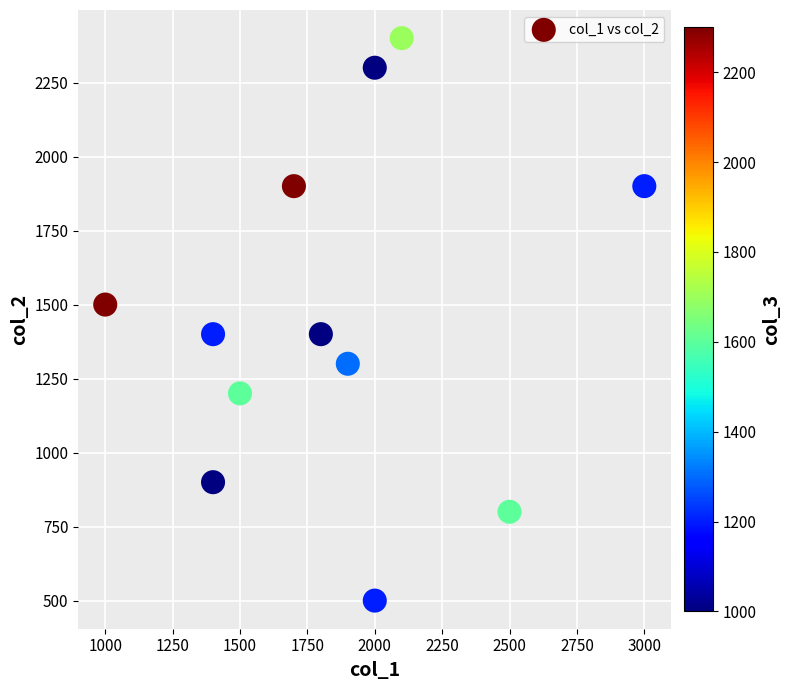

What is the average Y value?

1458